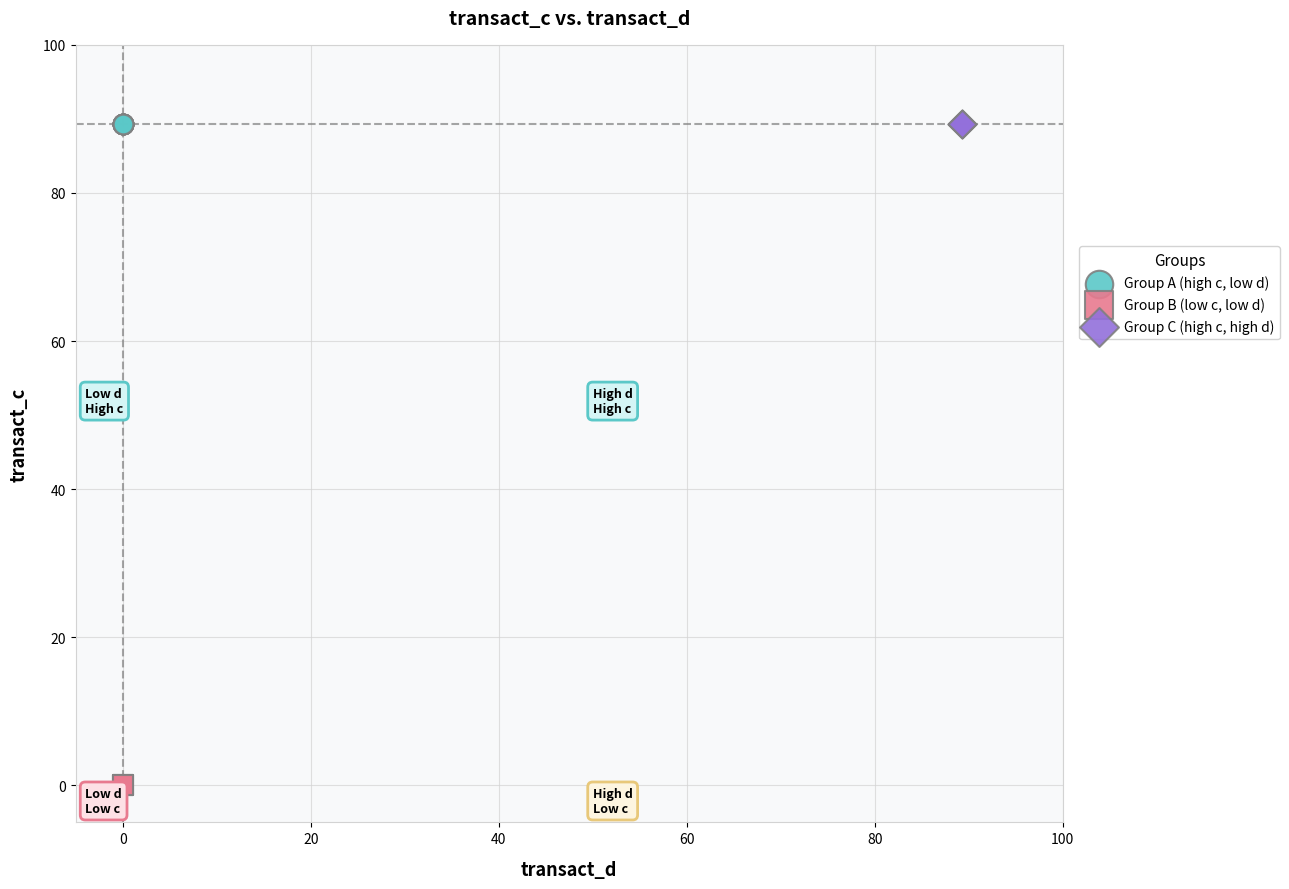

What are all the series names shown in the legend?

Group A (high c, low d), Group B (low c, low d), Group C (high c, high d)